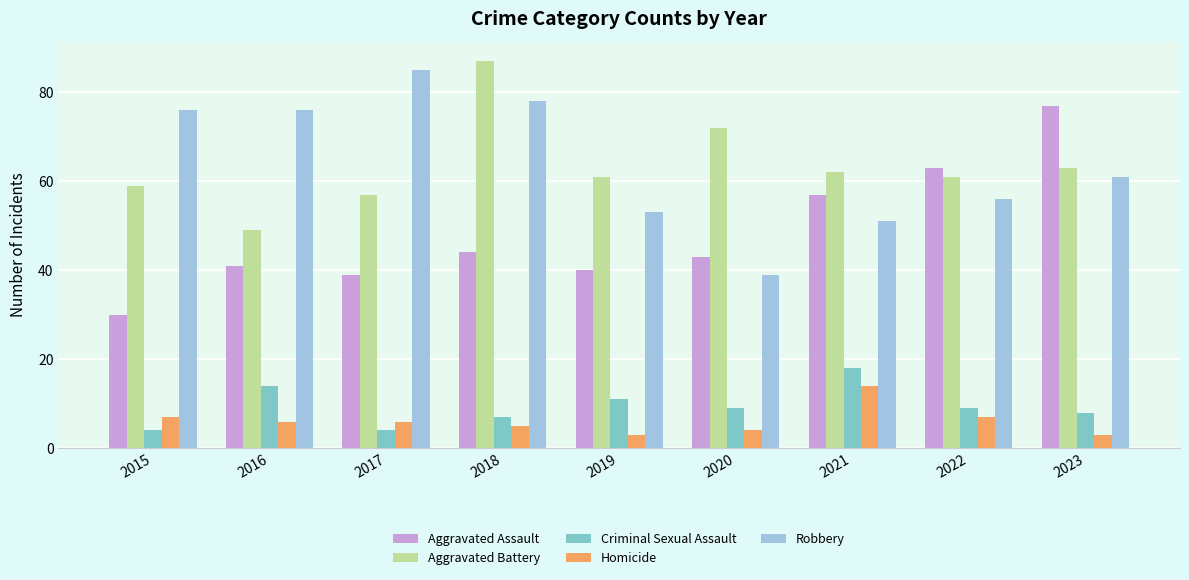

Which series has the widest spread of values?

Aggravated Assault